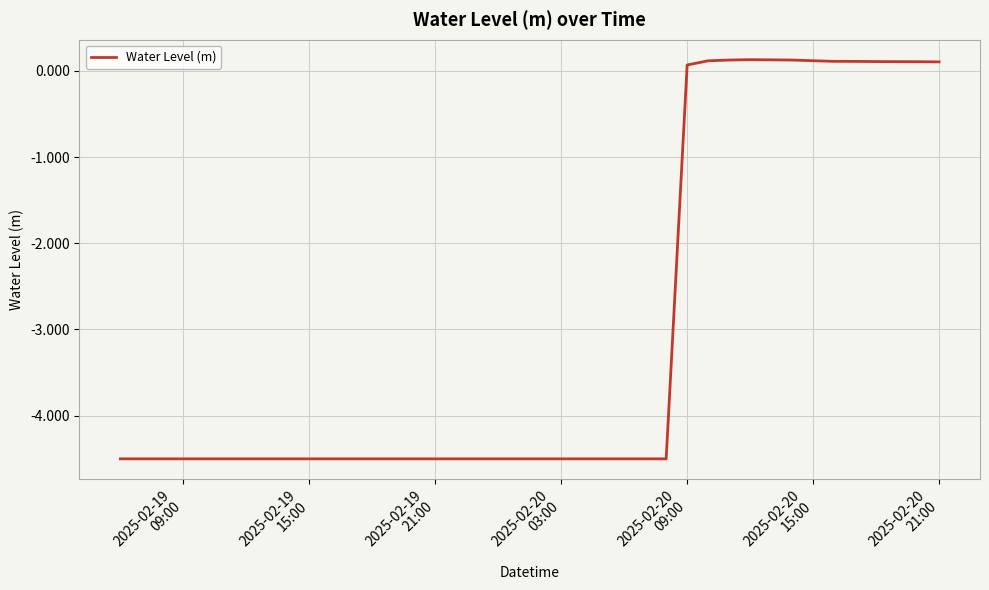

What is the smallest value displayed?

-4.5